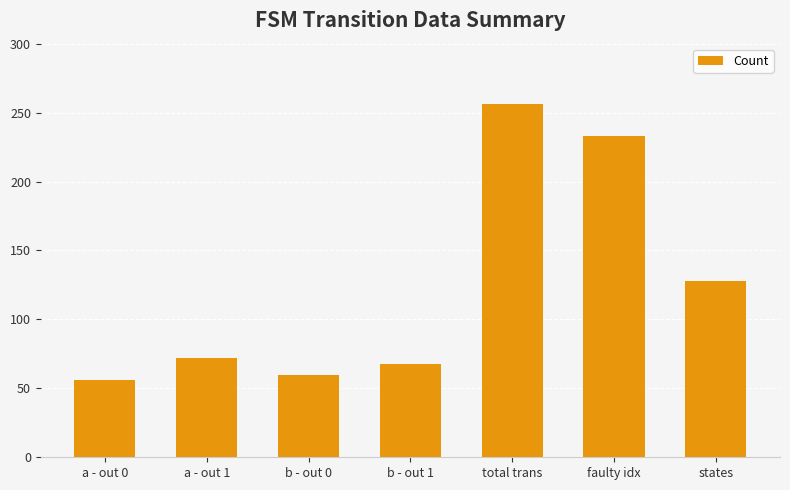

Between a - out 0 and a - out 1, which is larger?

a - out 1